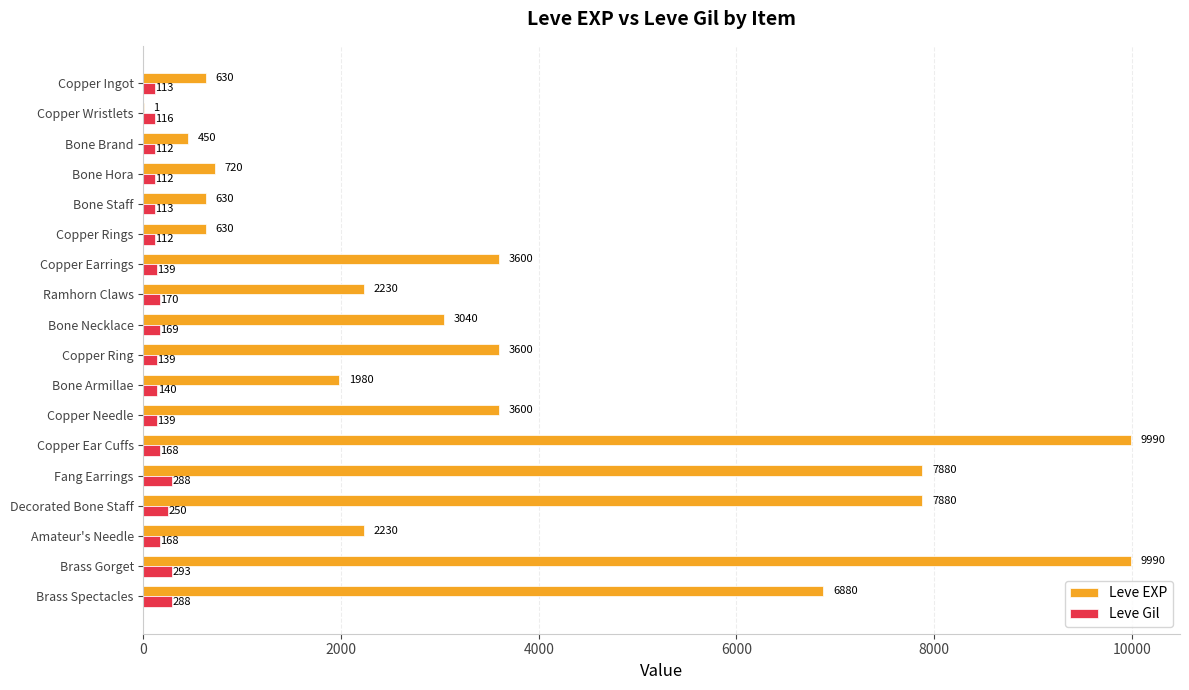

What is the approximate value of Leve EXP at Ramhorn Claws, to the nearest 50?

2250